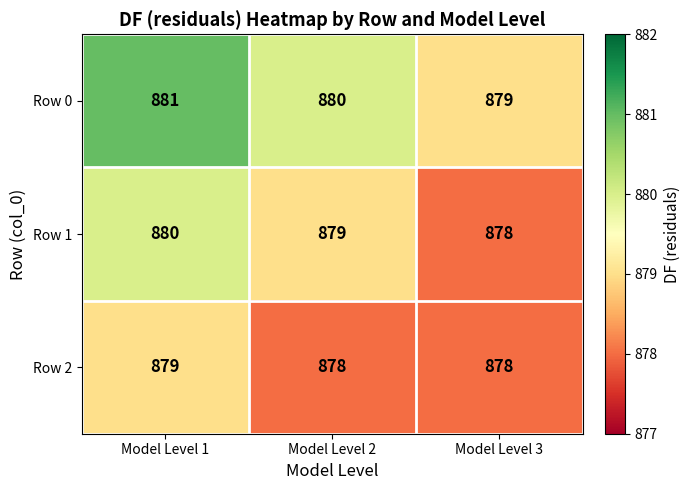

Reading right to left, transcribe all the data shown in this chart.

Row 0: Model Level 3=879	Model Level 2=880	Model Level 1=881
Row 1: Model Level 3=878	Model Level 2=879	Model Level 1=880
Row 2: Model Level 3=878	Model Level 2=878	Model Level 1=879